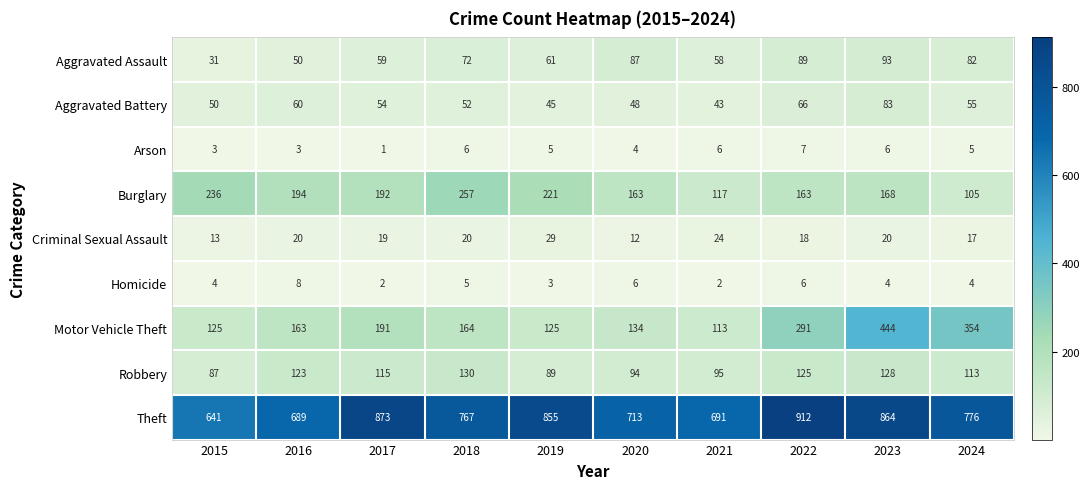

What is the difference between the maximum and second lowest values in the Robbery series?

41